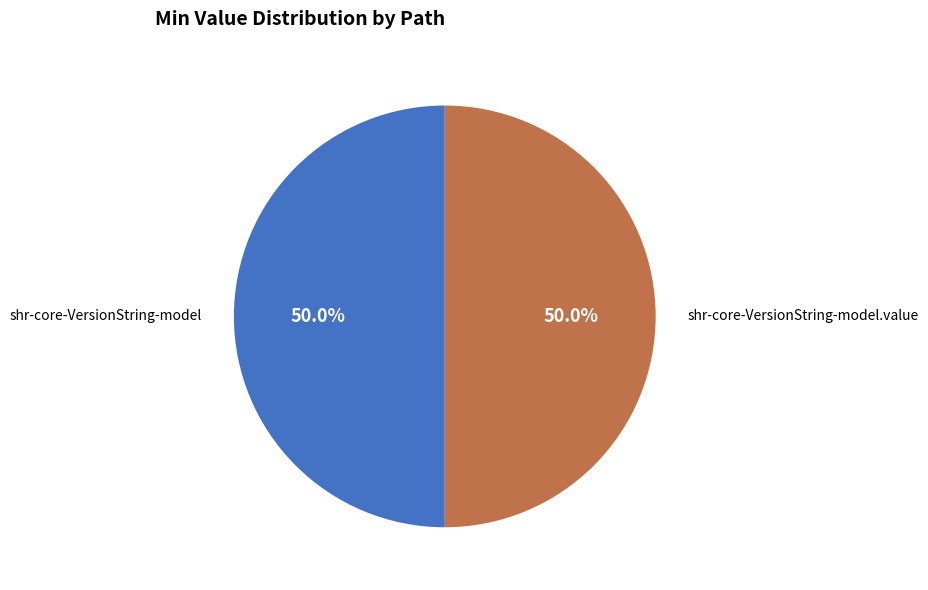

Count the number of slices in the pie.

2